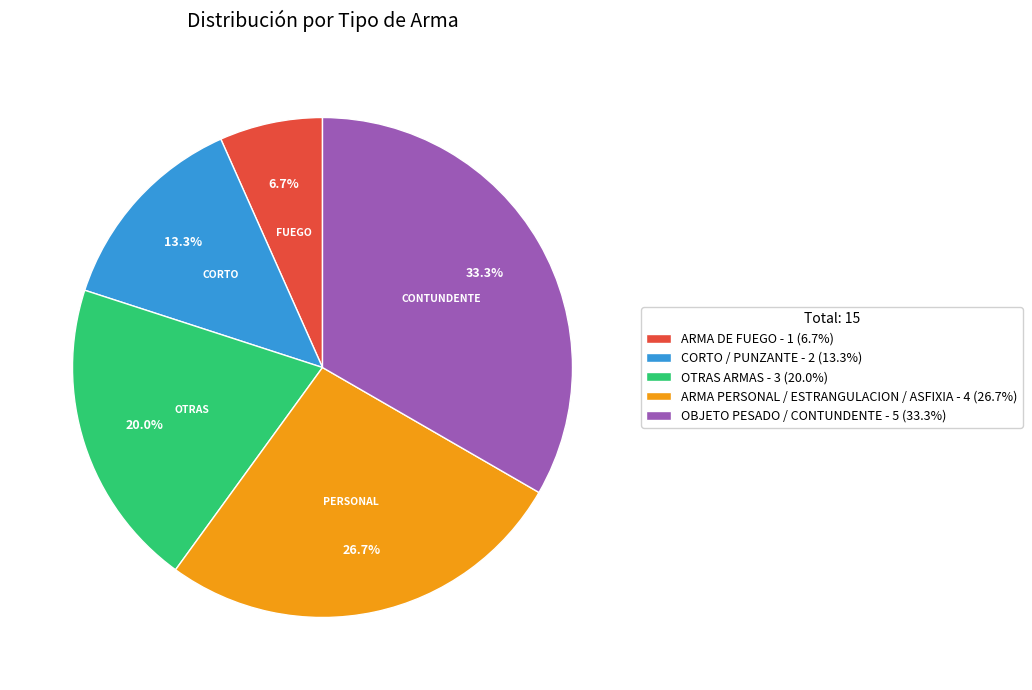

Do CORTO / PUNZANTE and ARMA DE FUEGO together represent more than half of the pie?

No